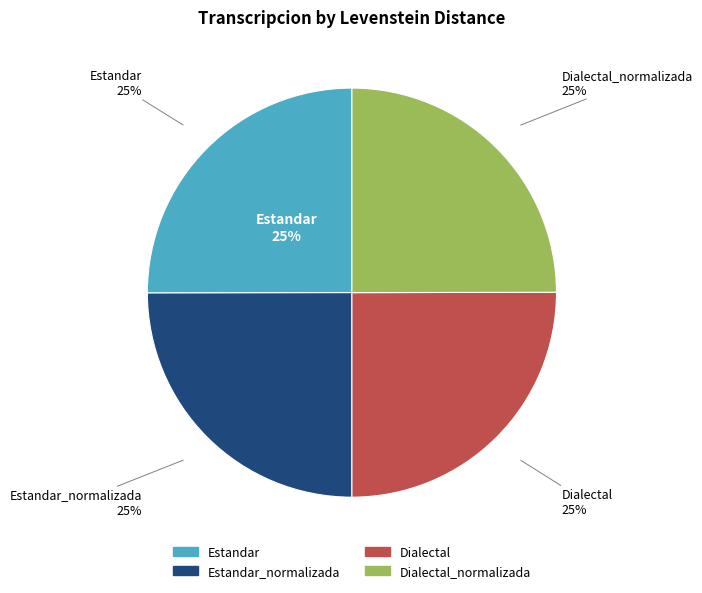

What is the largest slice in the pie chart?

Estandar